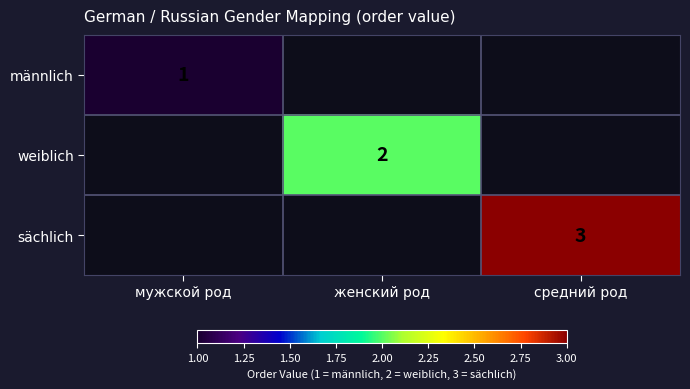

The weiblich series shows 1 at женский род. True or false?

False